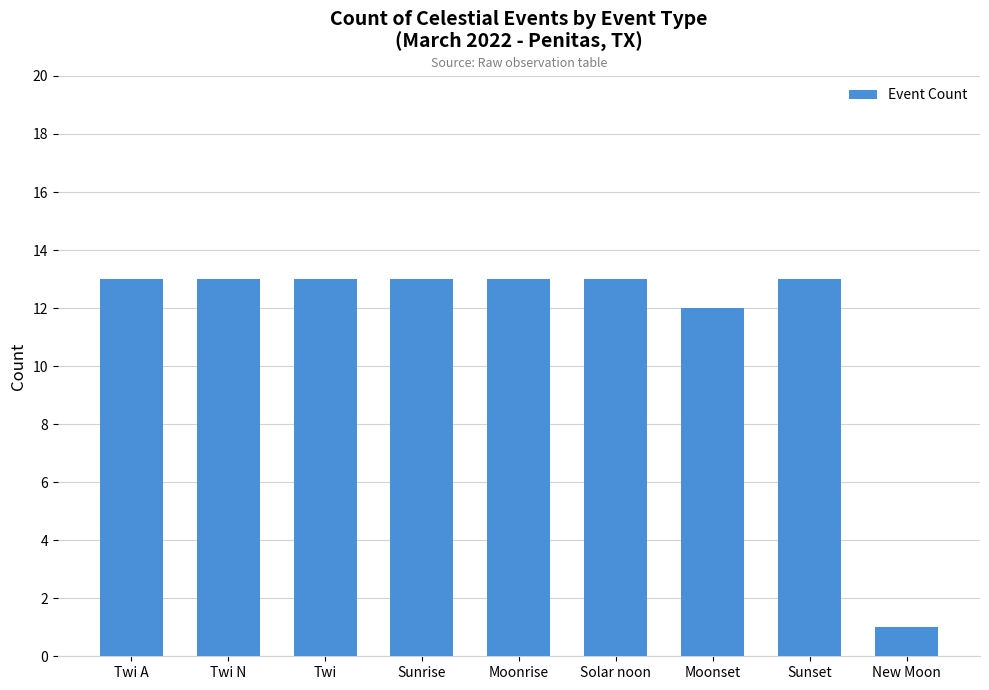

Read the value at Twi A, to the nearest 10.

10